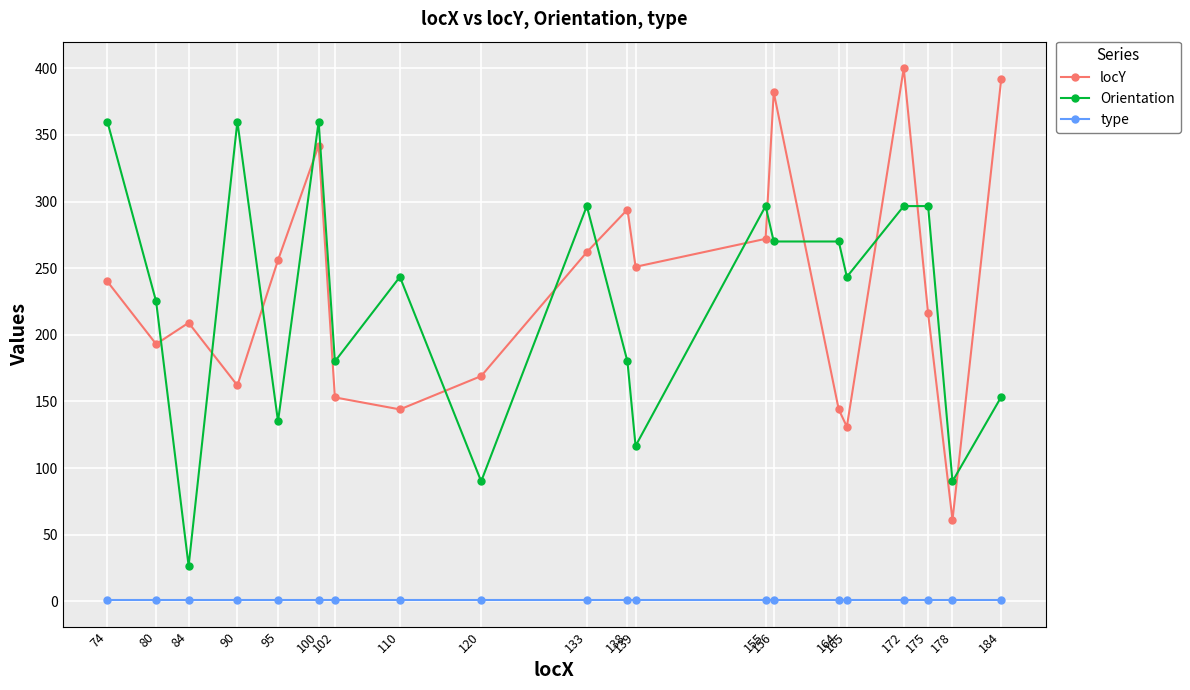

Where does the Orientation series first go above 243?

74